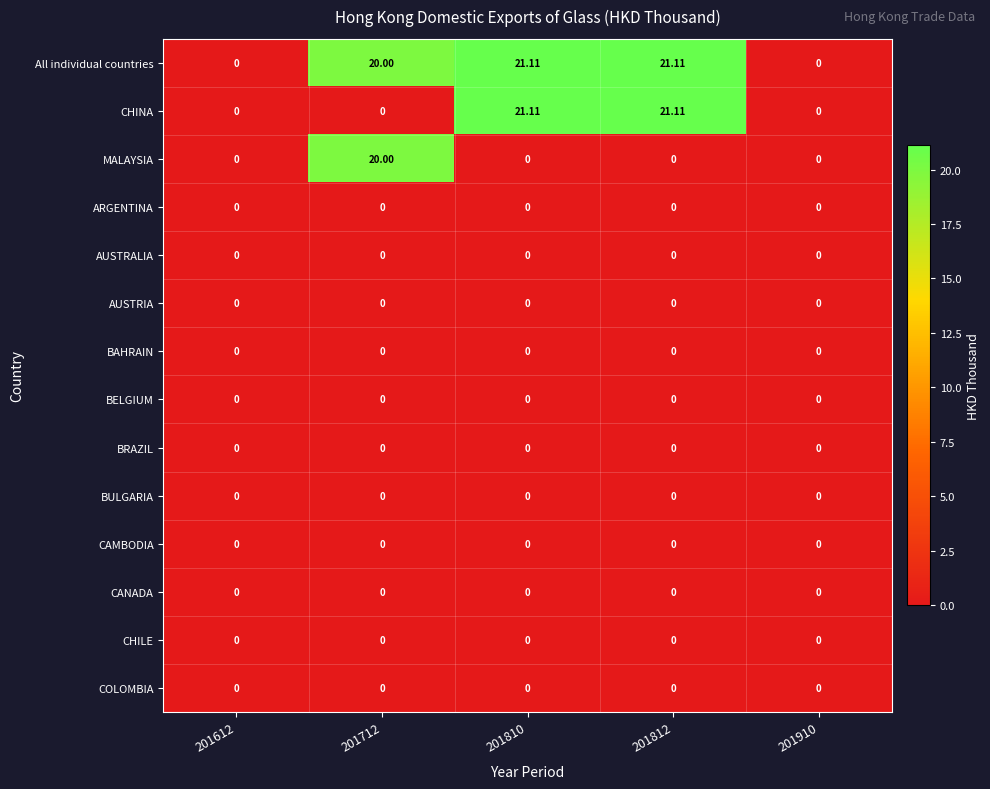

Which series has the largest total across all categories?

All individual countries